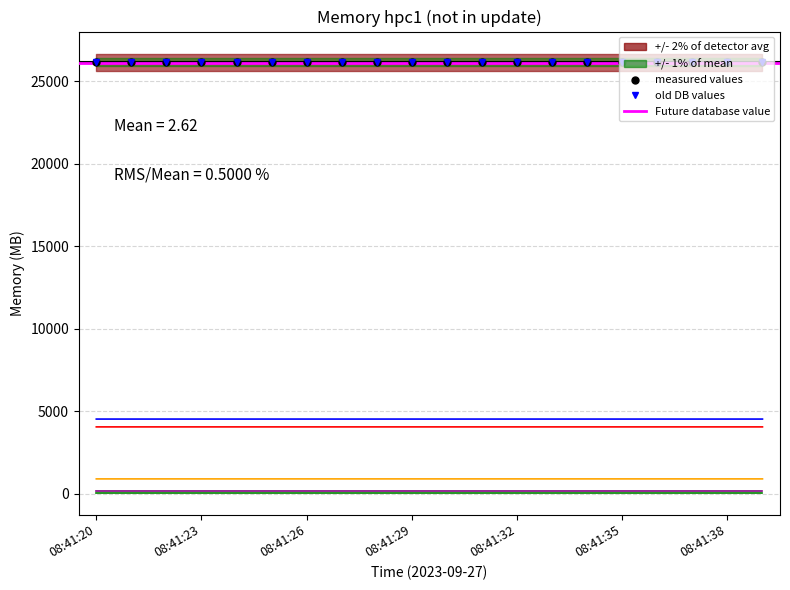

What is the sum of the inactive values at 08:41:37 and 08:41:25?

1825.3